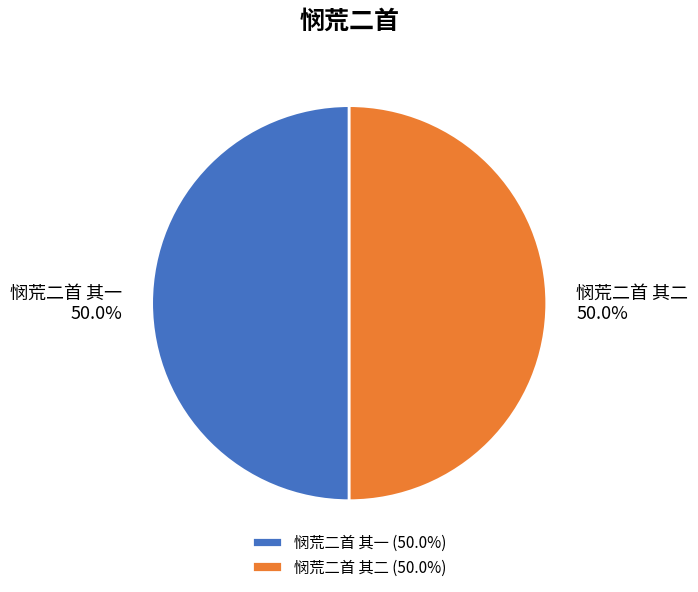

To the nearest percent, what is the average slice percentage?

50%